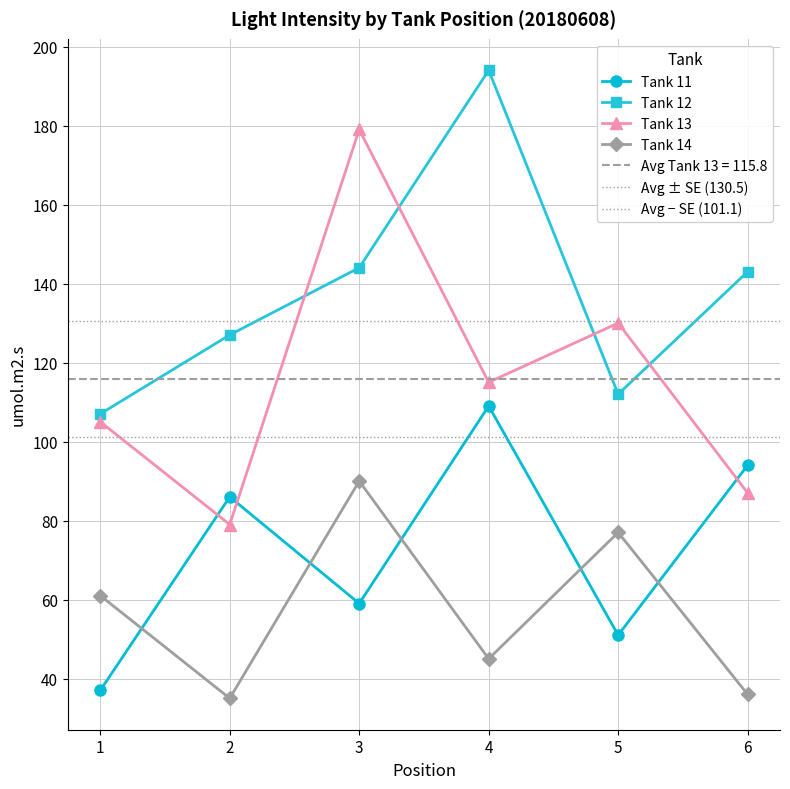

Reading left to right, what are all the values shown in this chart?

Tank 11: 1=37	2=86	3=59	4=109	5=51	6=94
Tank 12: 1=107	2=127	3=144	4=194	5=112	6=143
Tank 13: 1=105	2=79	3=179	4=115	5=130	6=87
Tank 14: 1=61	2=35	3=90	4=45	5=77	6=36